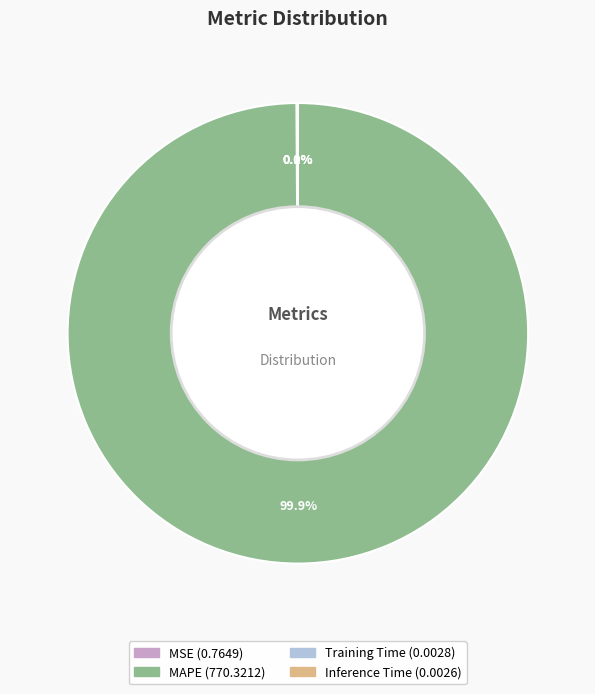

Which category has the biggest portion of the pie?

MAPE